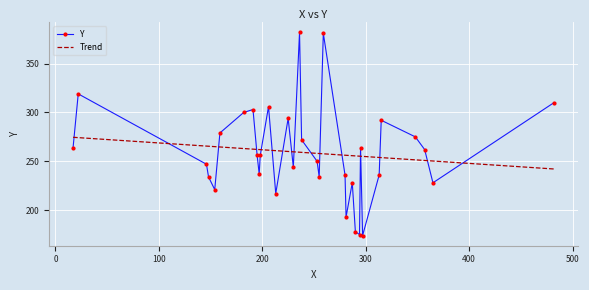

Is it true that the value at 159 is 403?

False